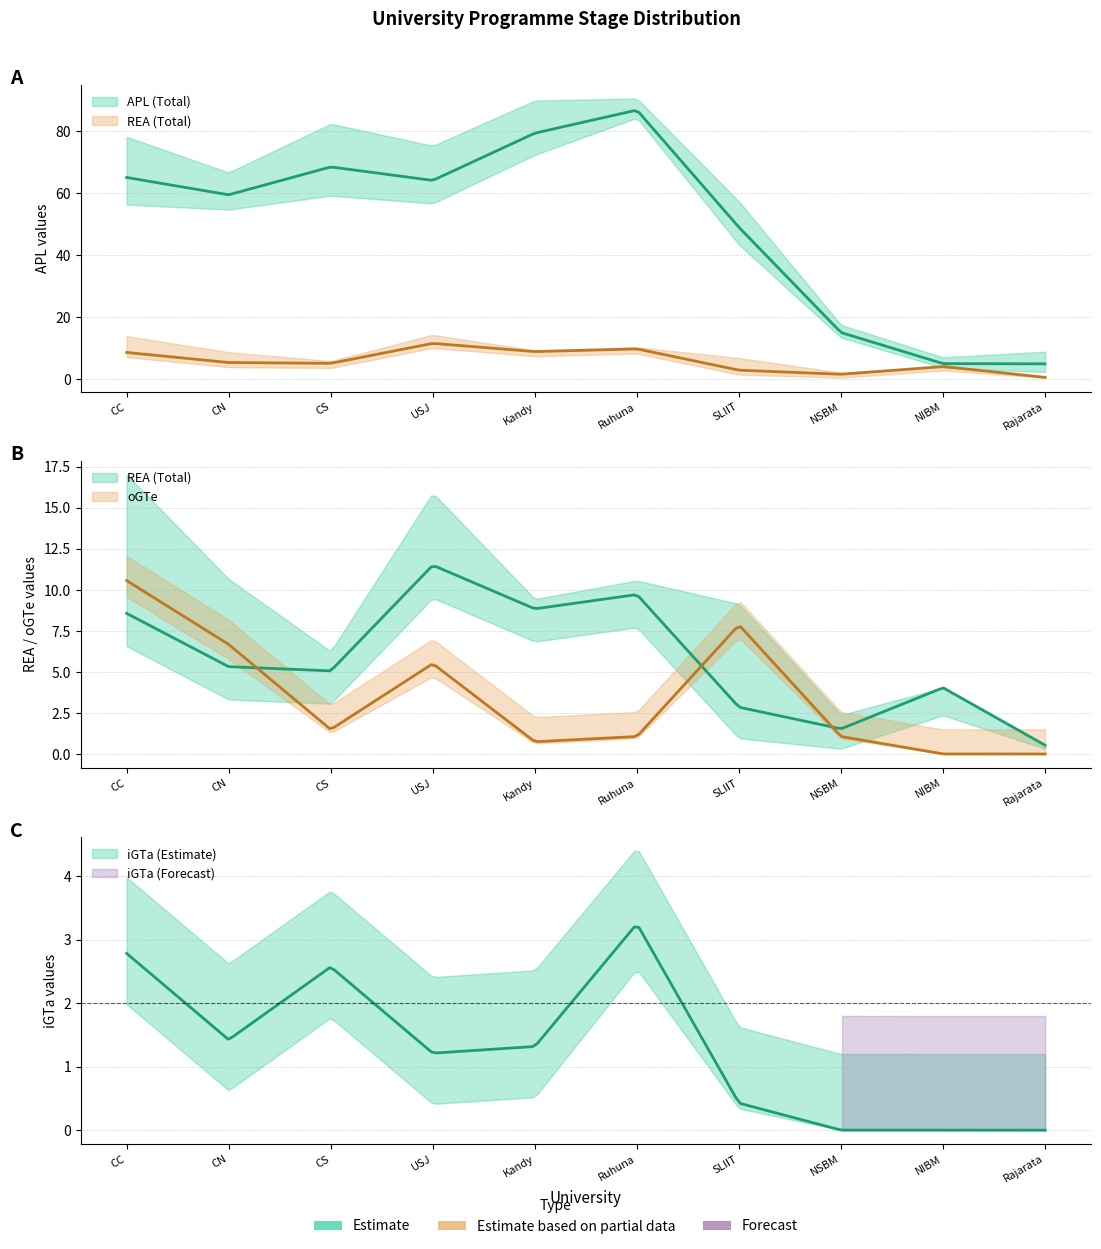

At which category does REA (Total) reach its first local peak?

USJ